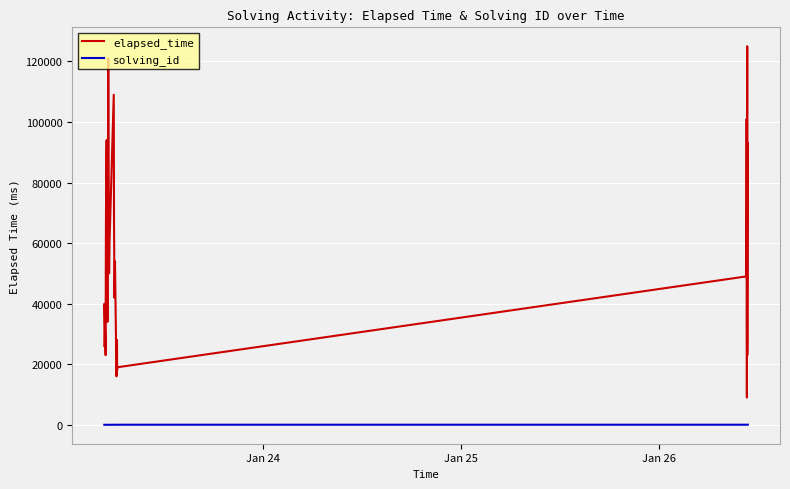

Rank the series by their average value, from highest to lowest.

elapsed_time, solving_id